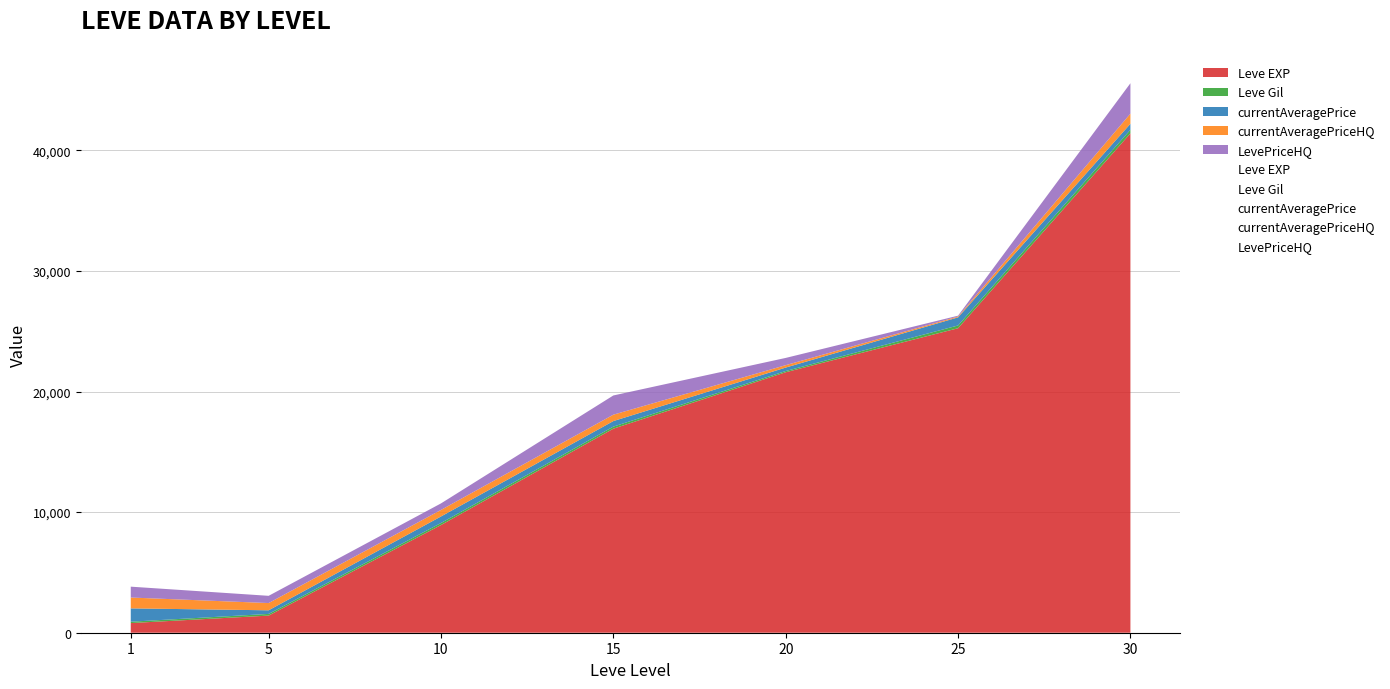

Rank the series at 20 from highest to lowest value.

Leve EXP, LevePriceHQ, currentAveragePrice, currentAveragePriceHQ, Leve Gil